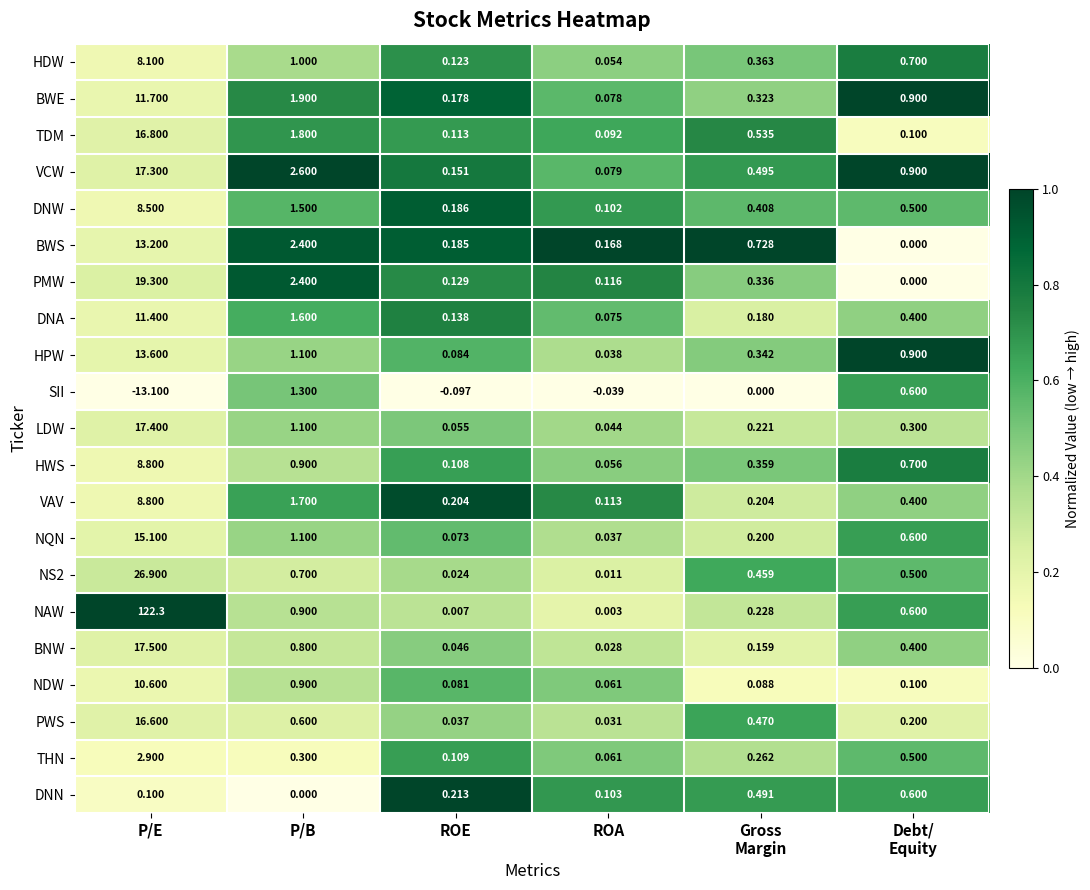

Which series has the largest range (max minus min)?

NAW